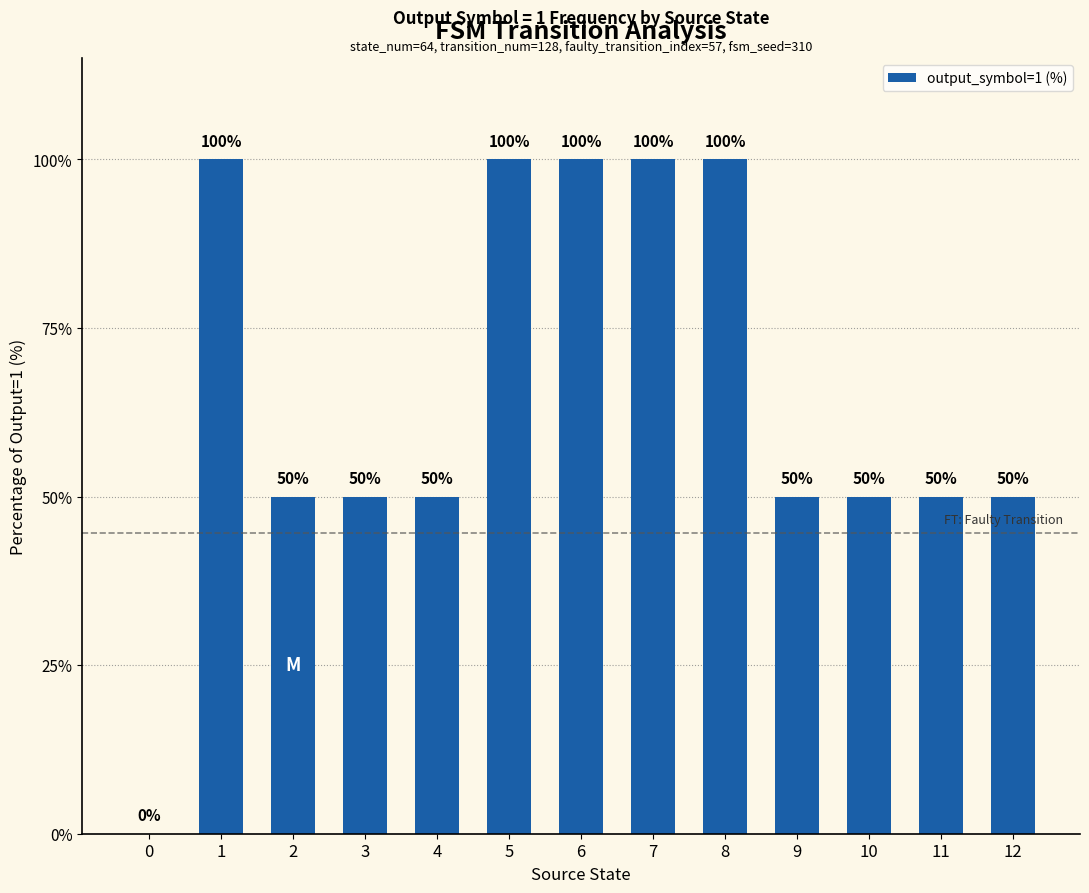

How many values are above zero?

12